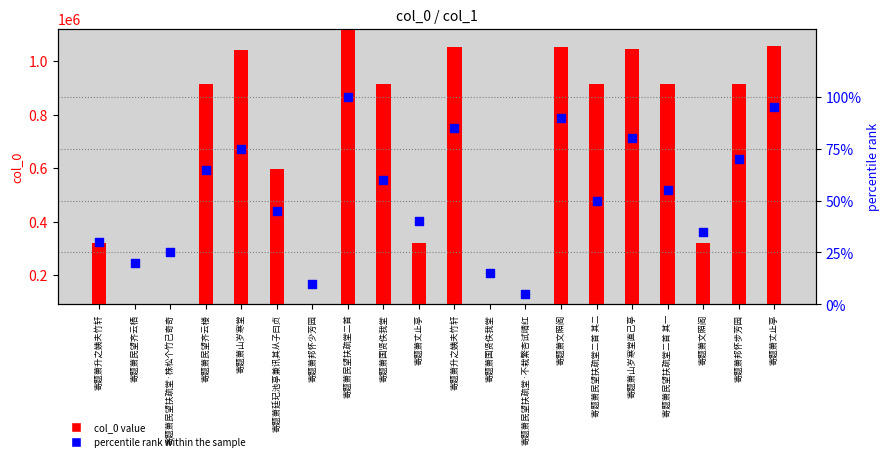

At how many categories does at least one series exceed 496191?

12